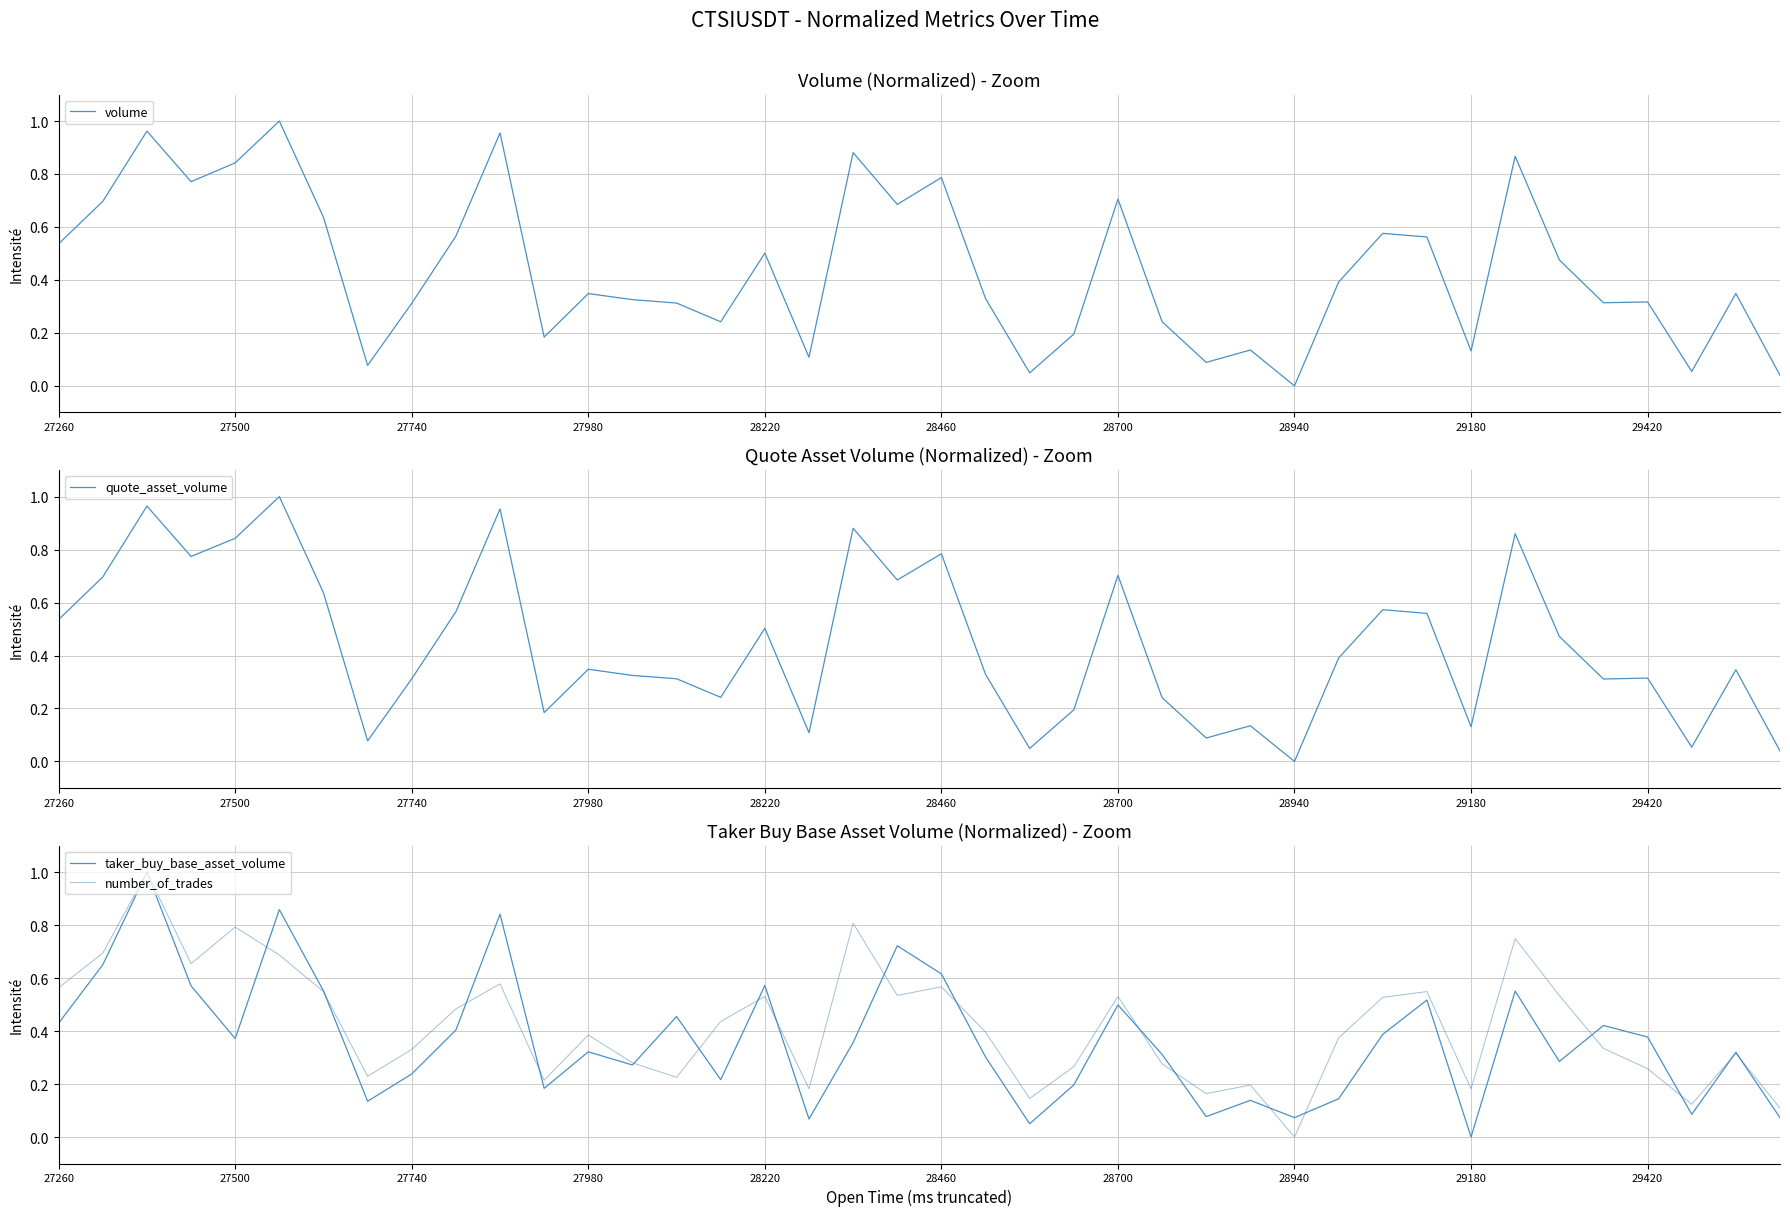

Is it true that volume equals 0.3 at 27260?

False